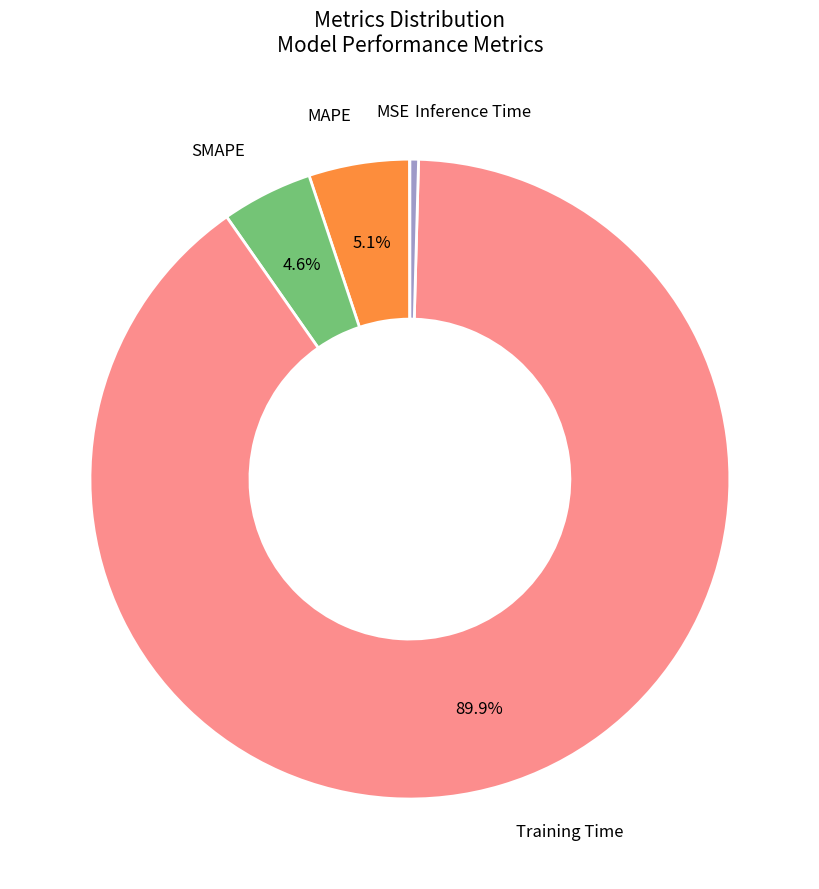

Does any single category account for the majority?

Yes